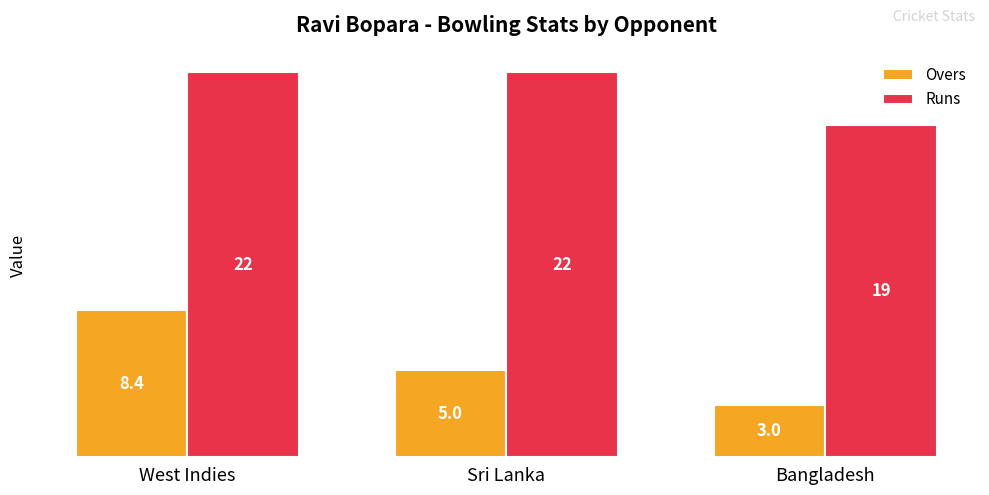

What is the sum of all Overs values?

16.4